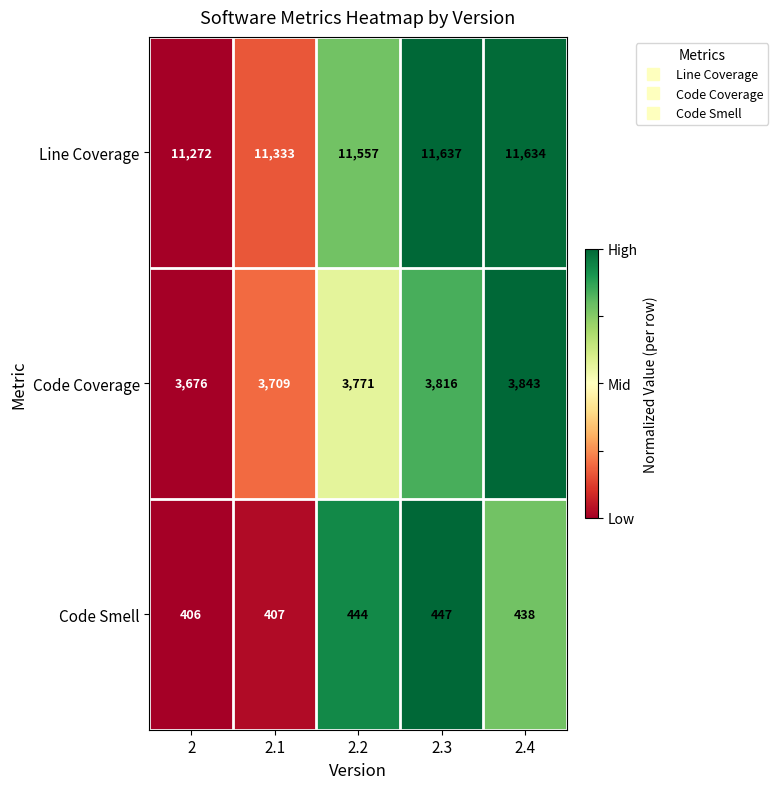

The value of Code Coverage at 2 is 3676. True or false?

True